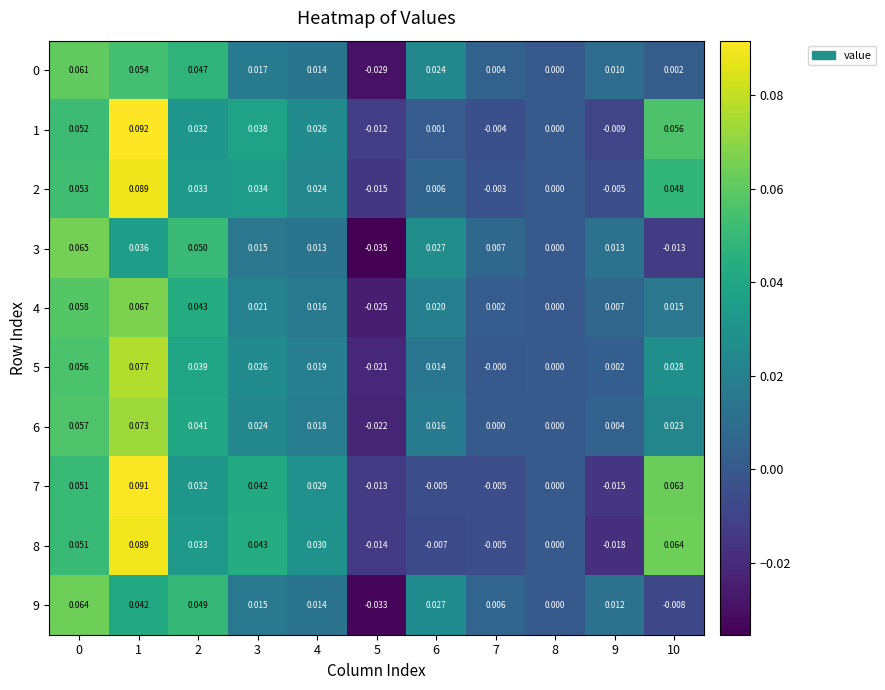

Is the value of 6 at 1 greater than the value of 3 at 7?

Yes